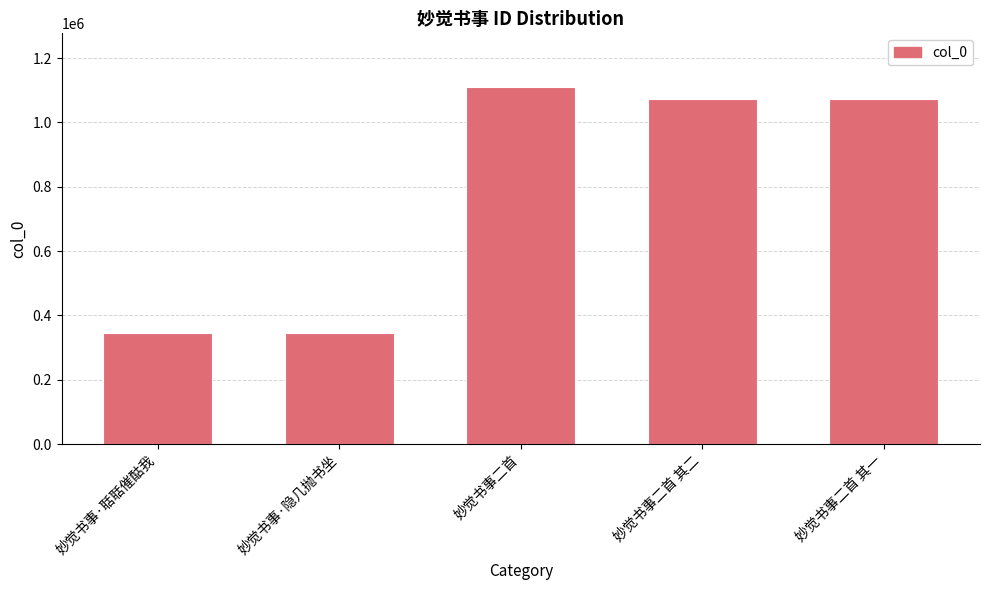

Between 妙觉书事二首 其一 and 妙觉书事二首, which is larger?

妙觉书事二首